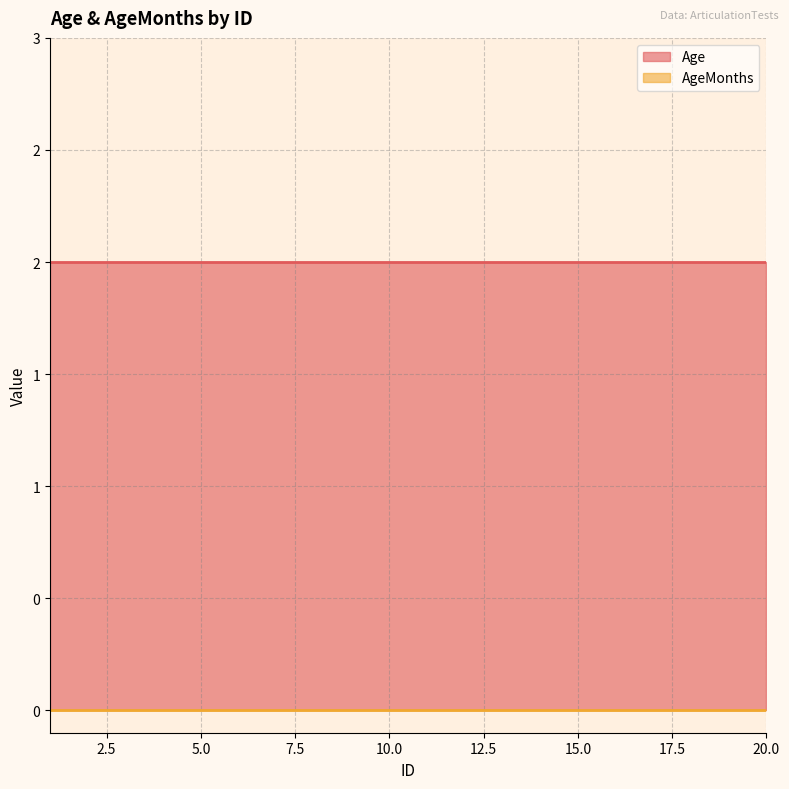

Rank the series at 10 from highest to lowest value.

Age, AgeMonths